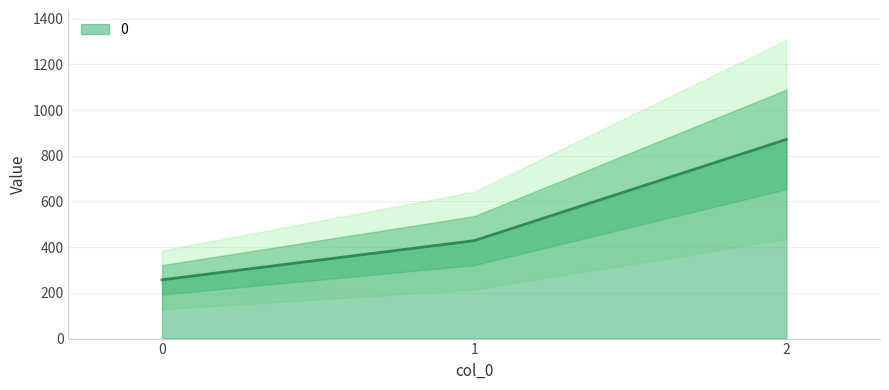

What is the difference between the maximum and minimum values?

614.3